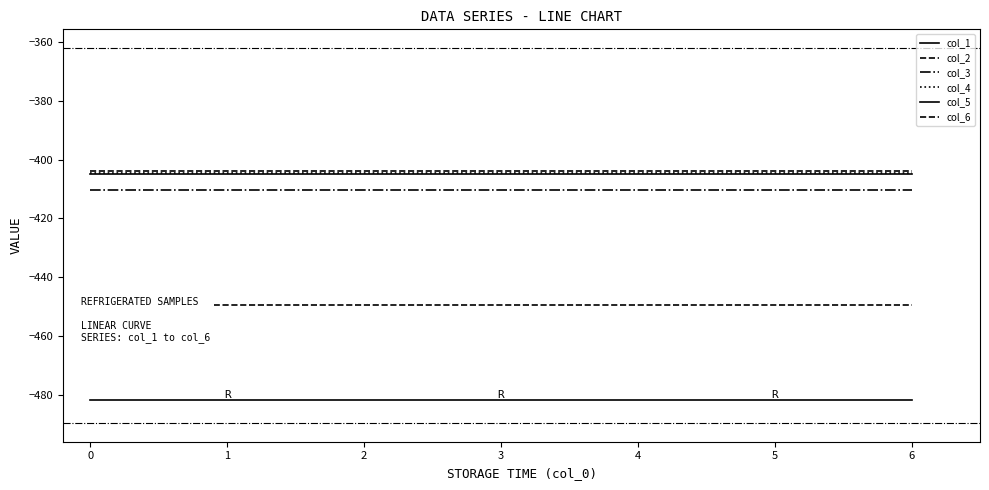

What are all the series names shown in the legend?

col_1, col_2, col_3, col_4, col_5, col_6